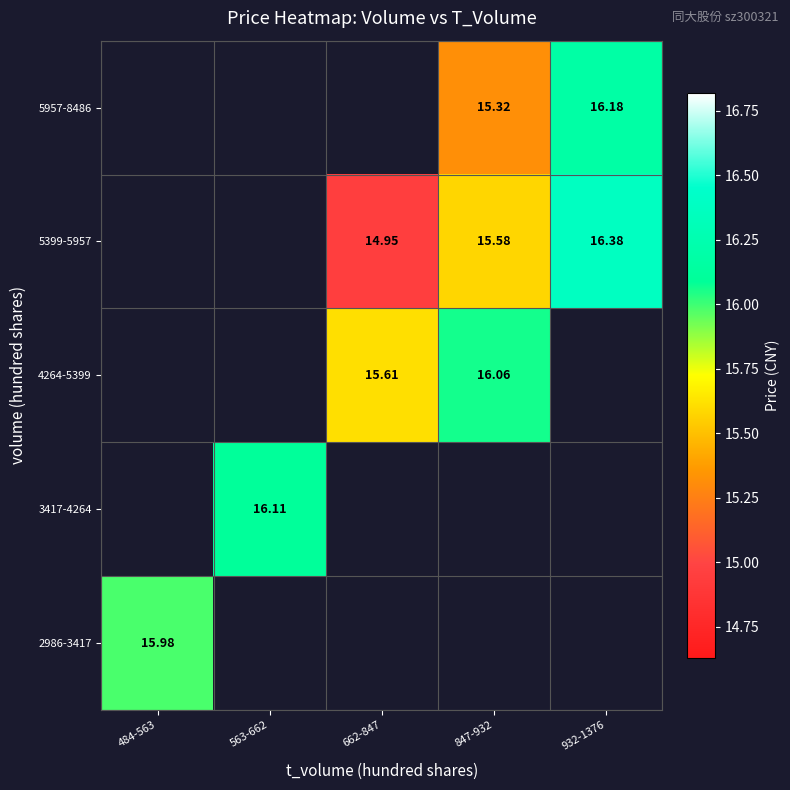

At how many categories does at least one series exceed 15?

5